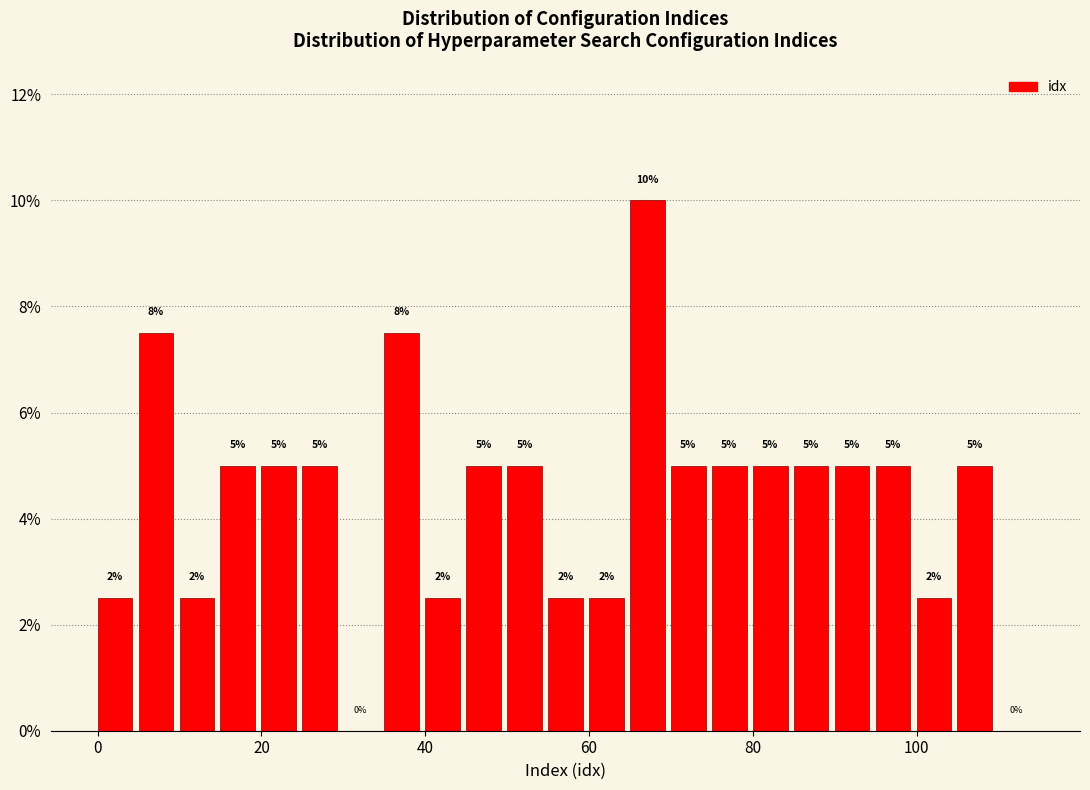

Read against the x-axis, roughly where is the centre of the tallest bar?

68